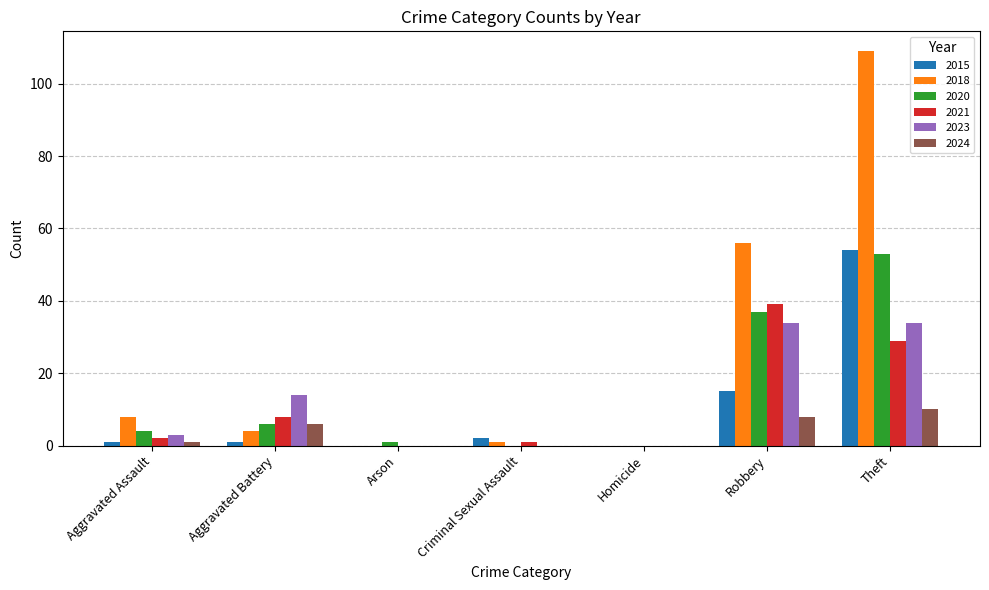

Reading right to left, list all the values displayed in this chart.

2015: Theft=54	Robbery=15	Homicide=0	Criminal Sexual Assault=2	Arson=0	Aggravated Battery=1	Aggravated Assault=1
2018: Theft=109	Robbery=56	Homicide=0	Criminal Sexual Assault=1	Arson=0	Aggravated Battery=4	Aggravated Assault=8
2020: Theft=53	Robbery=37	Homicide=0	Criminal Sexual Assault=0	Arson=1	Aggravated Battery=6	Aggravated Assault=4
2021: Theft=29	Robbery=39	Homicide=0	Criminal Sexual Assault=1	Arson=0	Aggravated Battery=8	Aggravated Assault=2
2023: Theft=34	Robbery=34	Homicide=0	Criminal Sexual Assault=0	Arson=0	Aggravated Battery=14	Aggravated Assault=3
2024: Theft=10	Robbery=8	Homicide=0	Criminal Sexual Assault=0	Arson=0	Aggravated Battery=6	Aggravated Assault=1